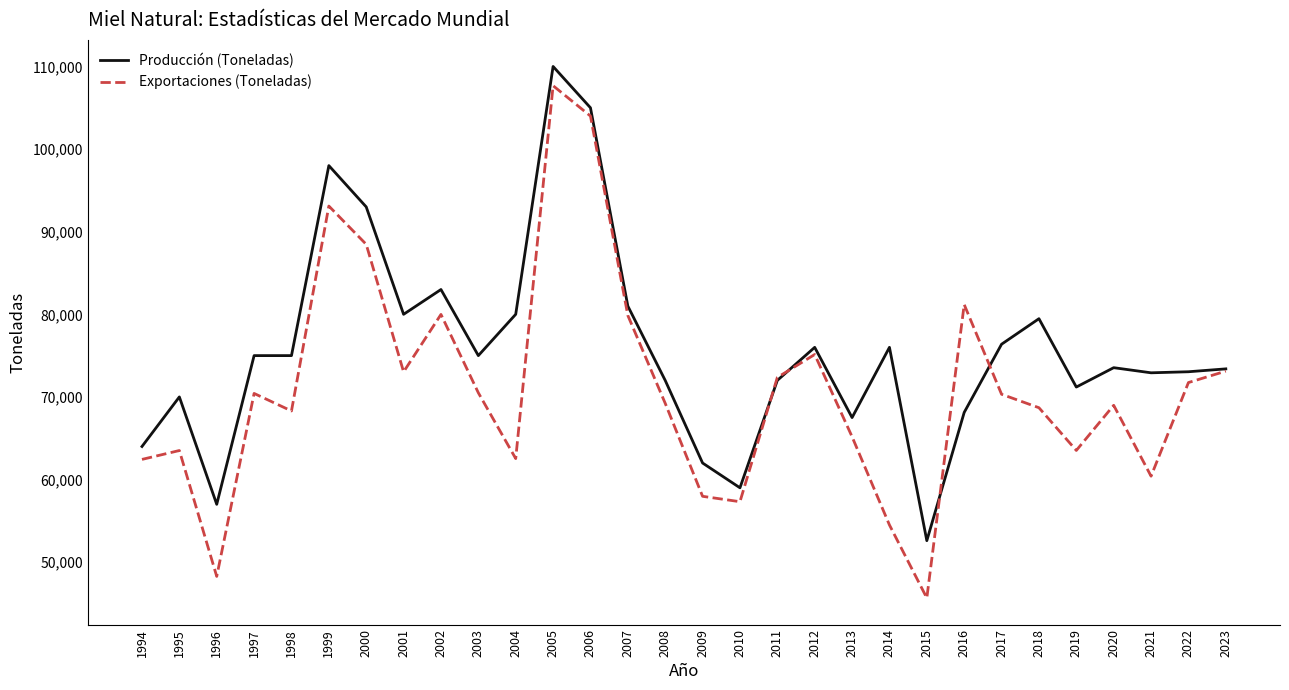

Where is Exportaciones (Toneladas) nearest to the value 76664?

2012